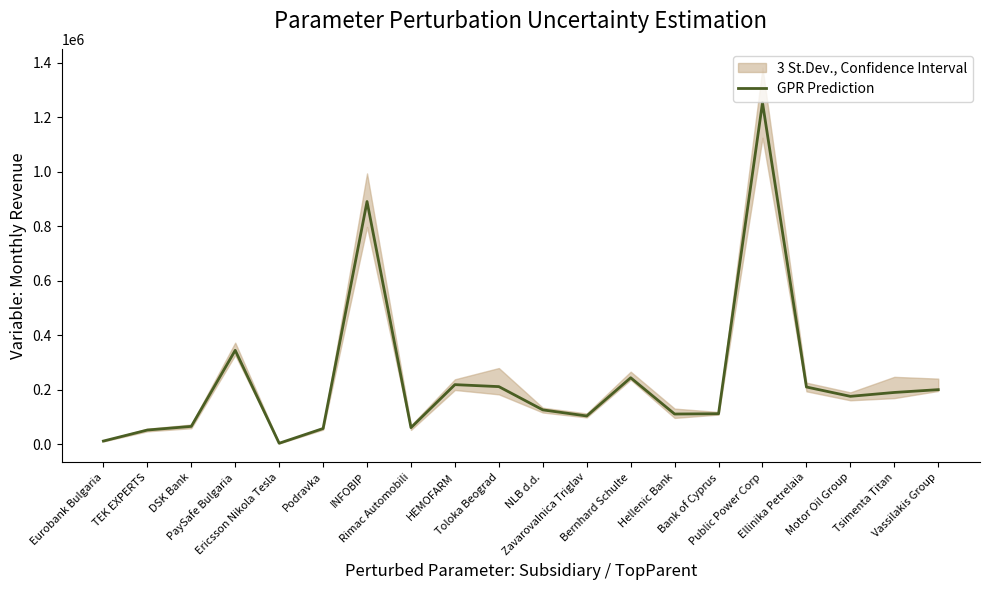

List the labels in order of value, largest first.

Public Power Corp, INFOBIP, PaySafe Bulgaria, Bernhard Schulte, HEMOFARM, Toloka Beograd, Ellinika Petrelaia, Vassilakis Group, Tsimenta Titan, Motor Oil Group, NLB d.d., Bank of Cyprus, Hellenic Bank, Zavarovalnica Triglav, DSK Bank, Rimac Automobili, Podravka, TEK EXPERTS, Eurobank Bulgaria, Ericsson Nikola Tesla